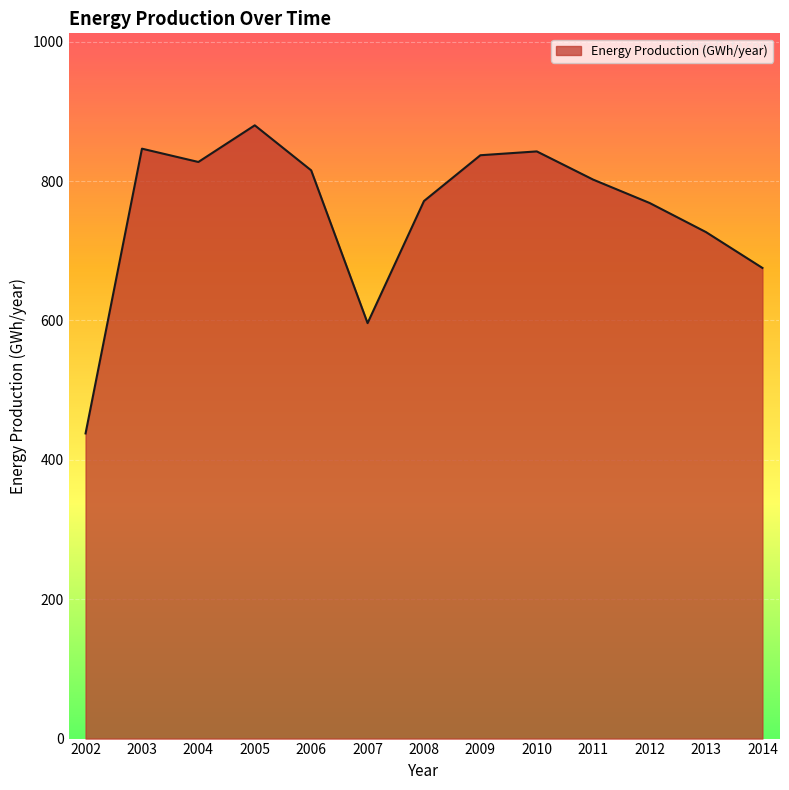

What is the change in value from 2004 to 2013?

-100.6